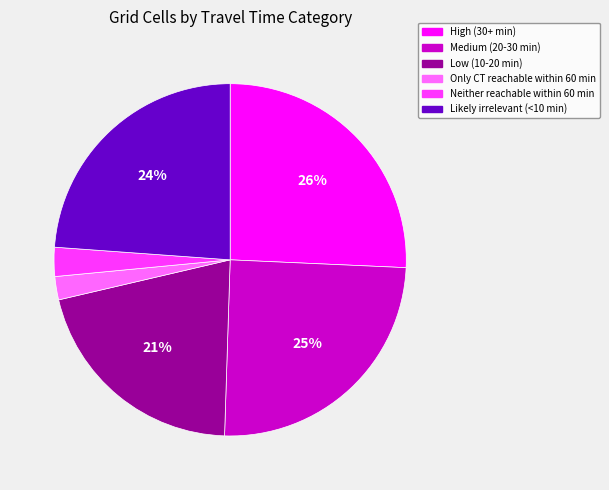

Count the number of slices in the pie.

6